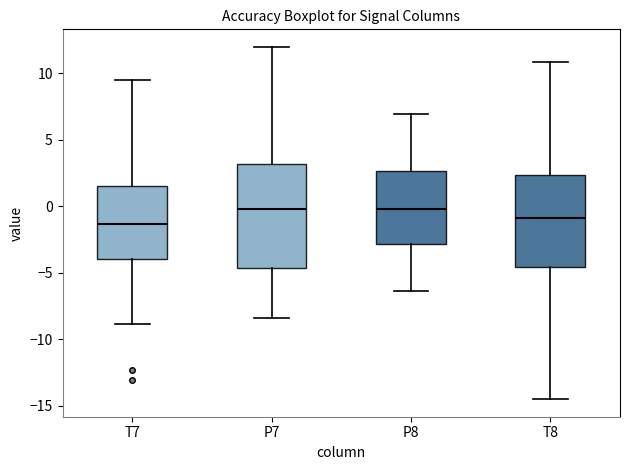

Reading left to right, transcribe this box plot: for each box, give where its median line is, the range the box spans, and where its two whiskers end, as read against the y-axis. The values are not printed on the chart, so give them approximately, as read against the axis.

T7: median -1.5, box -4.0 to 1.5, whiskers -9.0 to 9.5
P7: median 0.0, box -4.5 to 3.0, whiskers -8.5 to 12.0
P8: median 0.0, box -3.0 to 2.5, whiskers -6.5 to 7.0
T8: median -1.0, box -4.5 to 2.5, whiskers -14.5 to 11.0